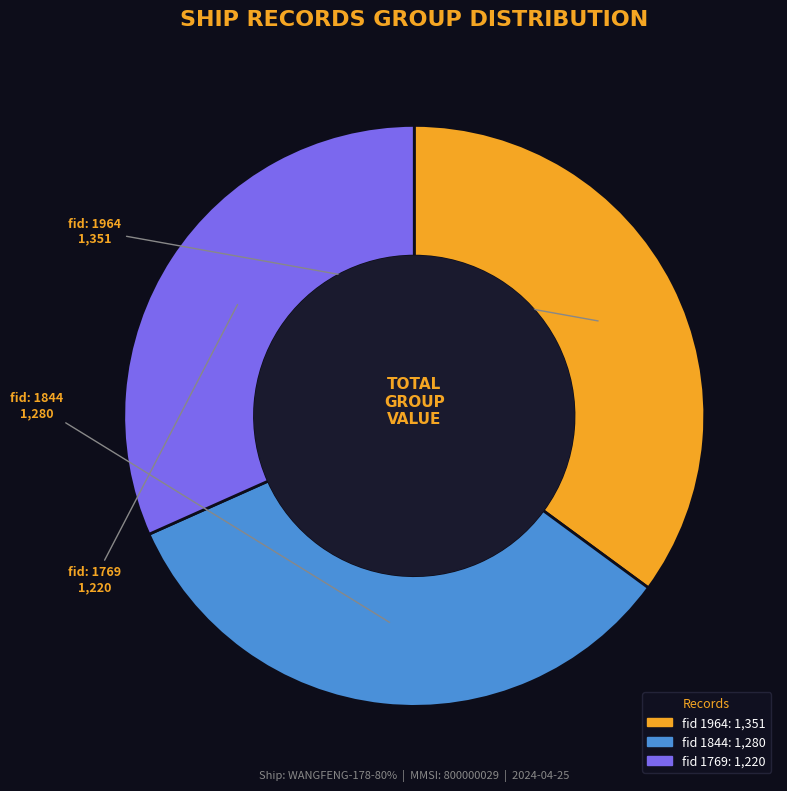

Is there a majority slice in this chart?

No